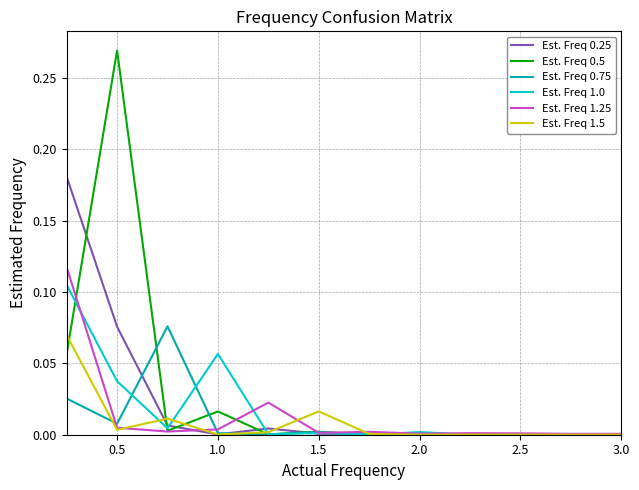

Which series has the widest spread of values?

Est. Freq 0.5